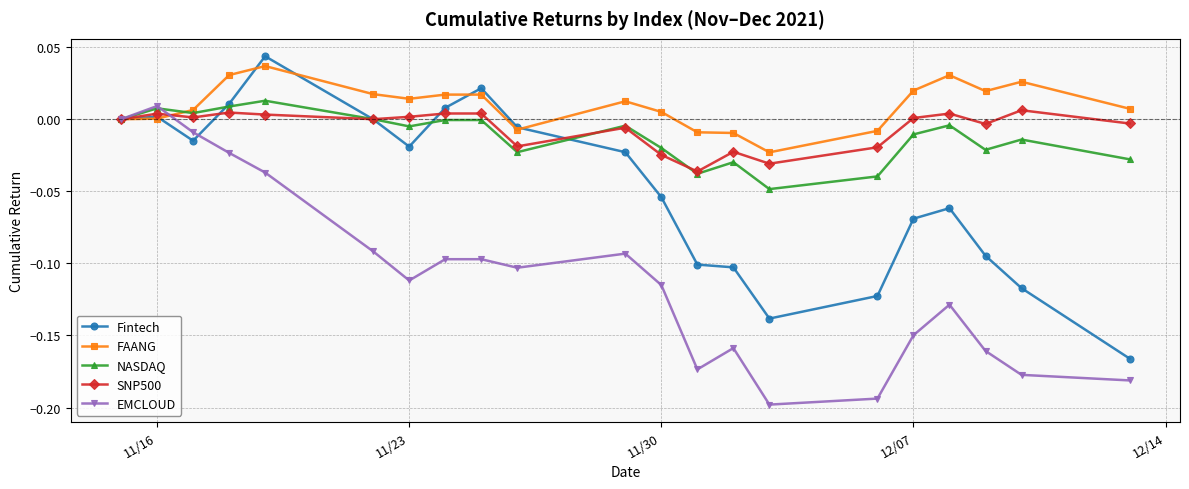

True or false: FAANG has more than 0 points higher than both neighbors.

True